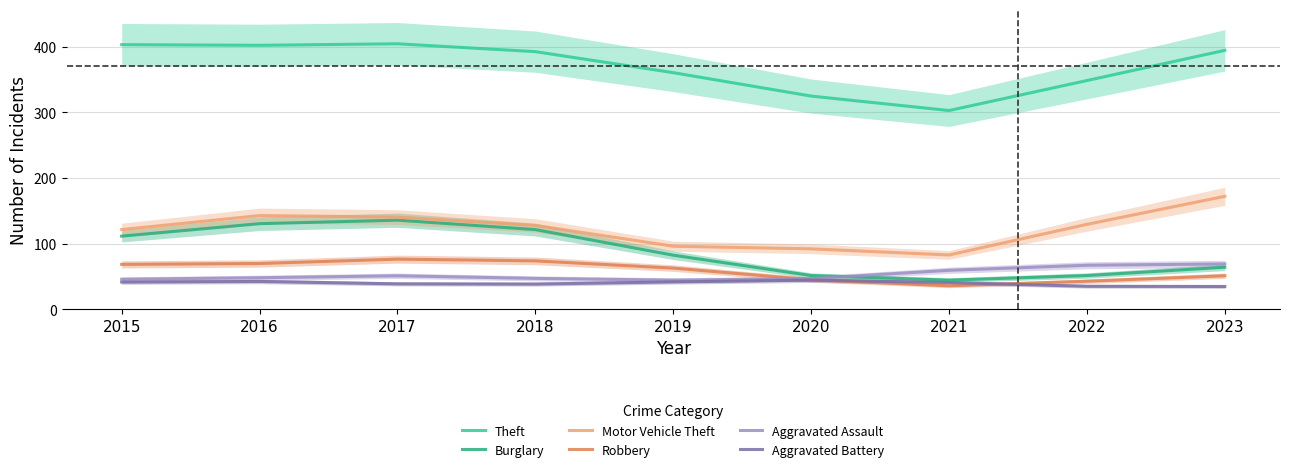

What are all the series names shown in the legend?

Theft, Burglary, Motor Vehicle Theft, Robbery, Aggravated Assault, Aggravated Battery